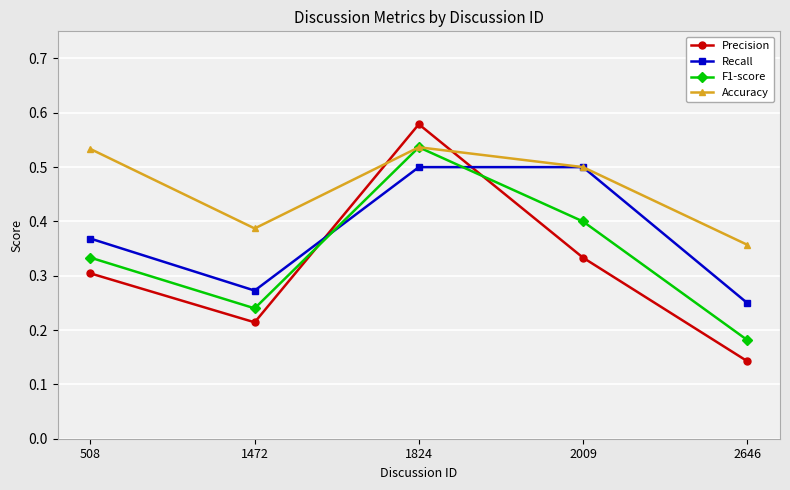

Rank the series at 1472 from highest to lowest value.

Accuracy, Recall, F1-score, Precision